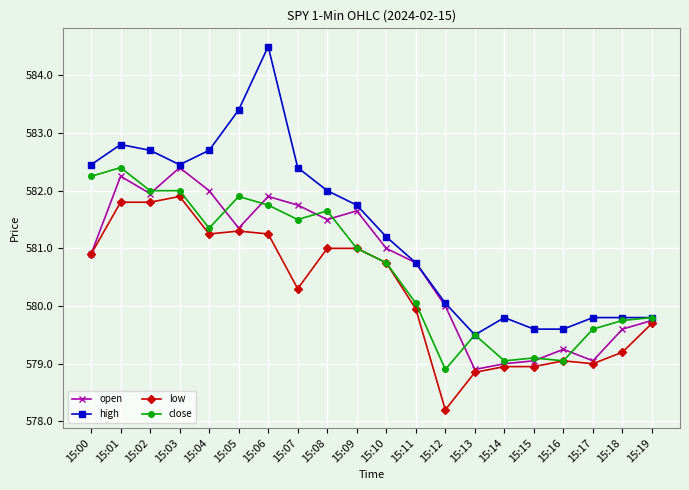

Is the value of low at 15:15 greater than the value of close at 15:16?

No